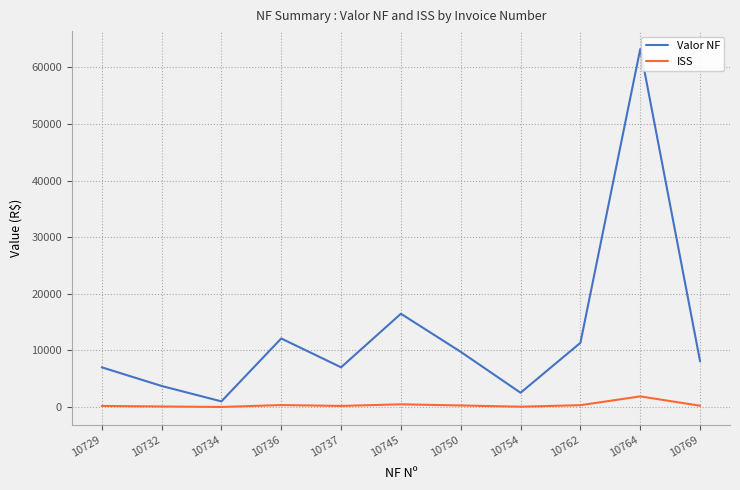

Between 10734 and 10750, which series saw the biggest shift?

Valor NF